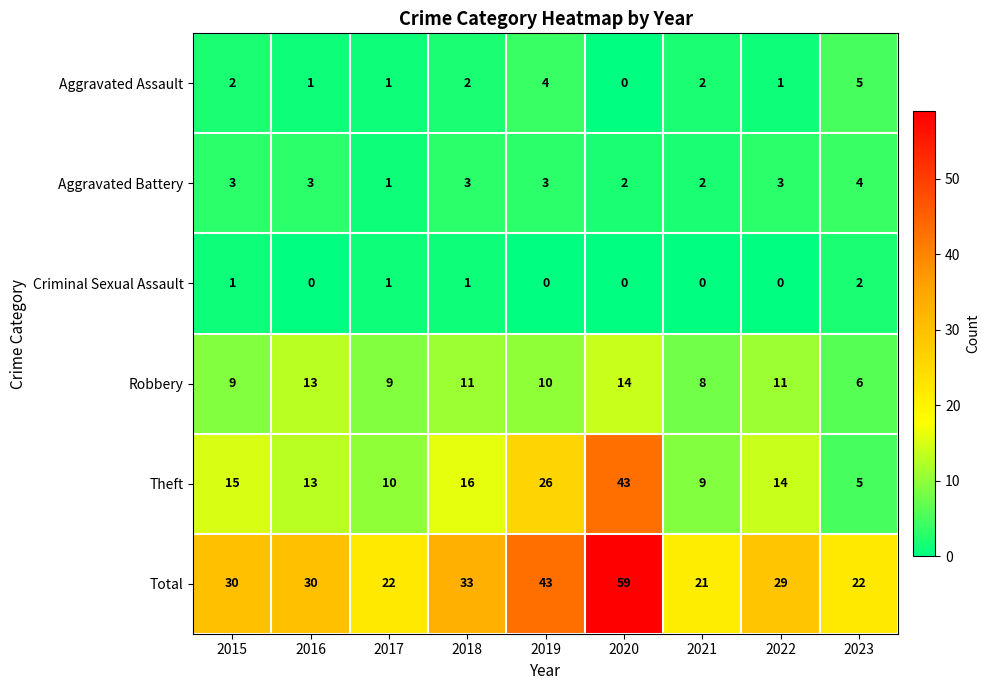

The Total series shows 44 at 2018. True or false?

False